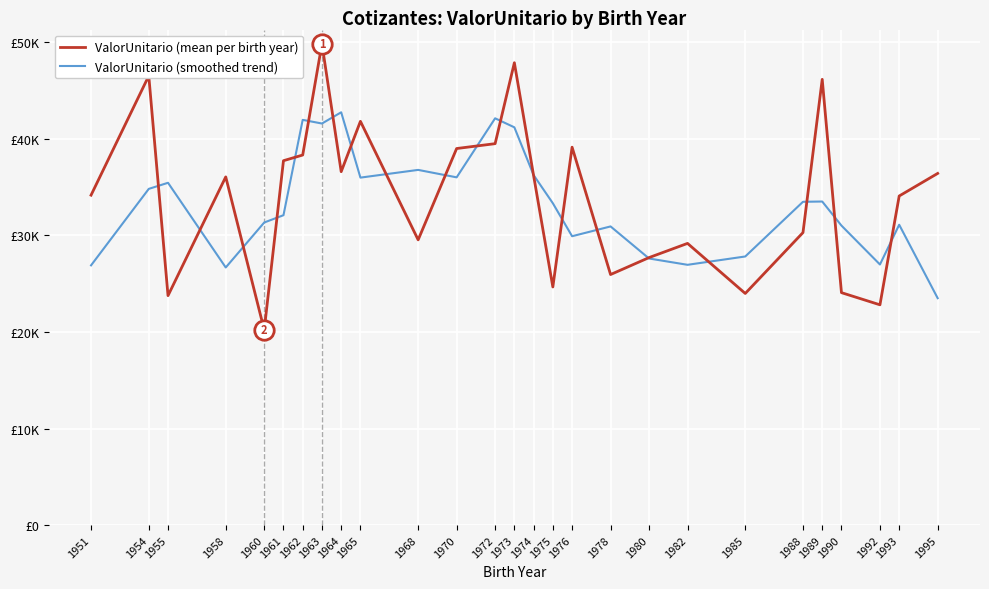

What is the smallest value displayed?

20212.0